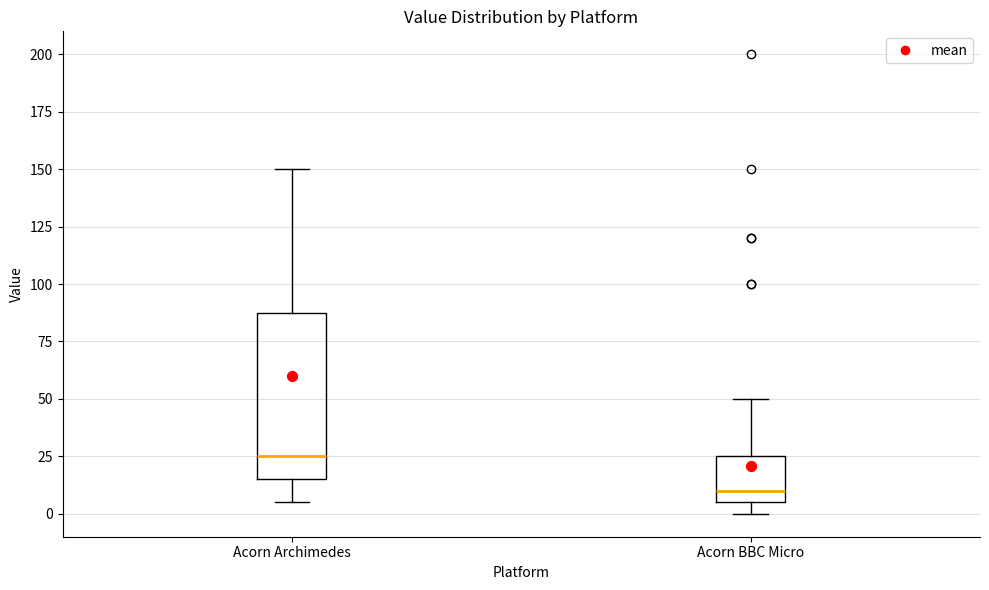

Which box is the tallest, from its lower edge to its upper edge?

Acorn Archimedes